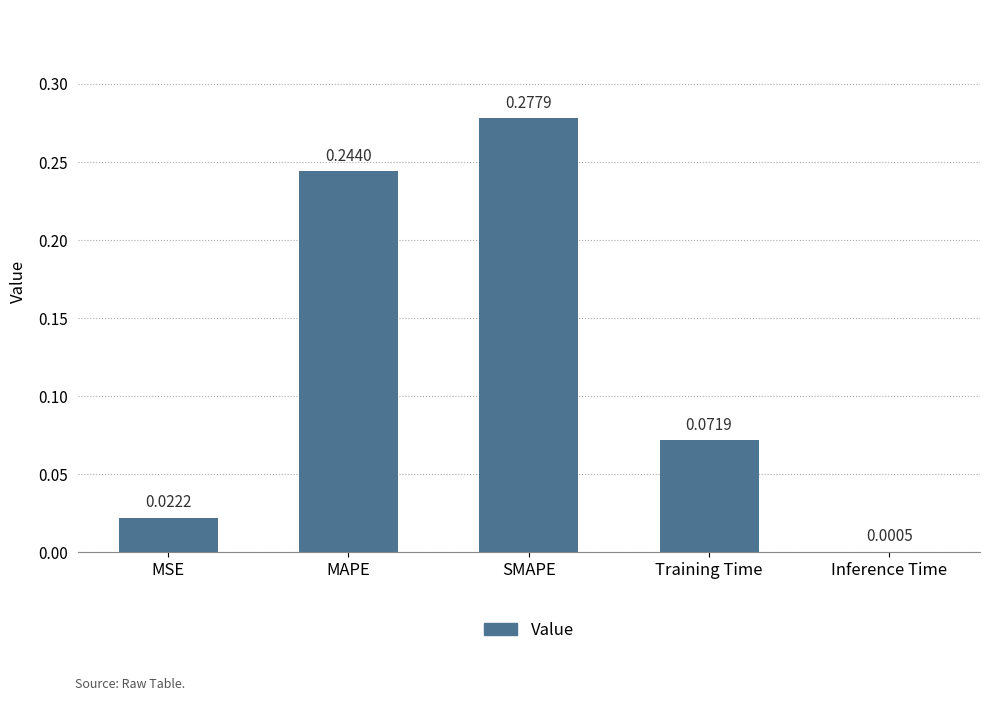

Where is the data nearest to the value 0?

Inference Time